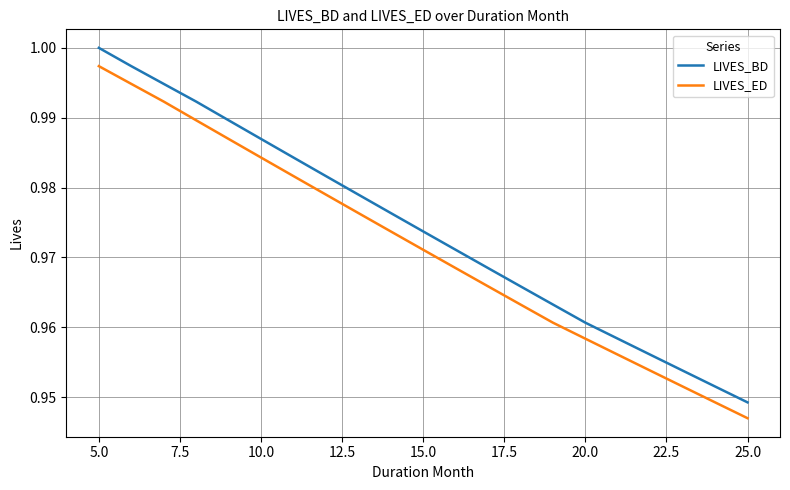

Which series has the largest total across all categories?

LIVES_BD